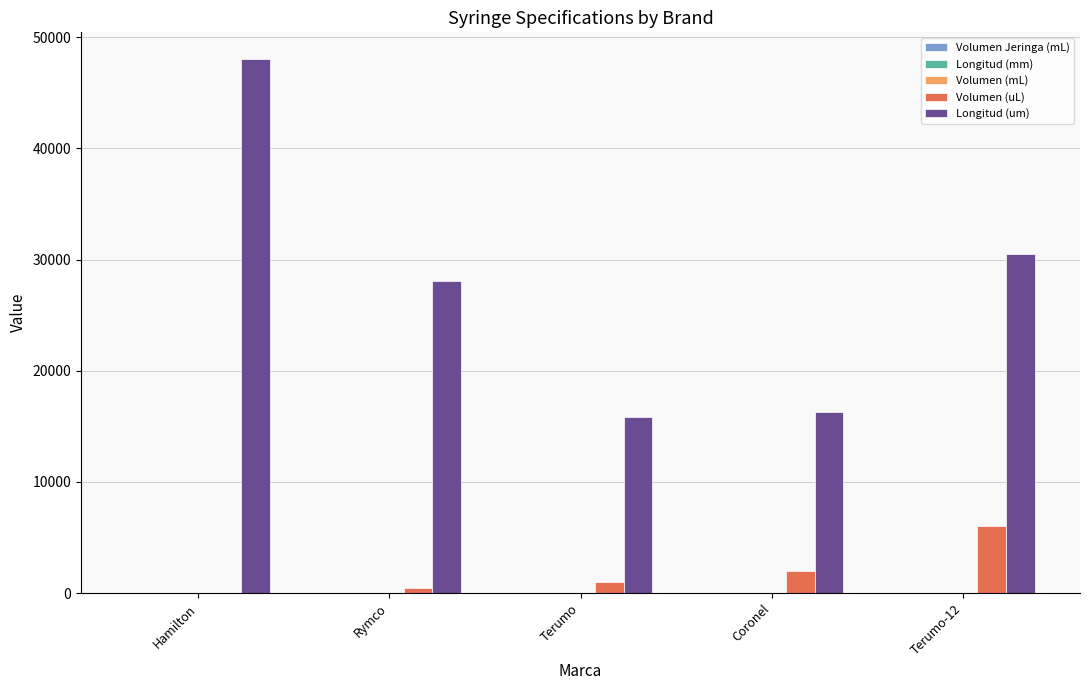

The Longitud (um) series shows 3873.3 at Terumo. True or false?

False